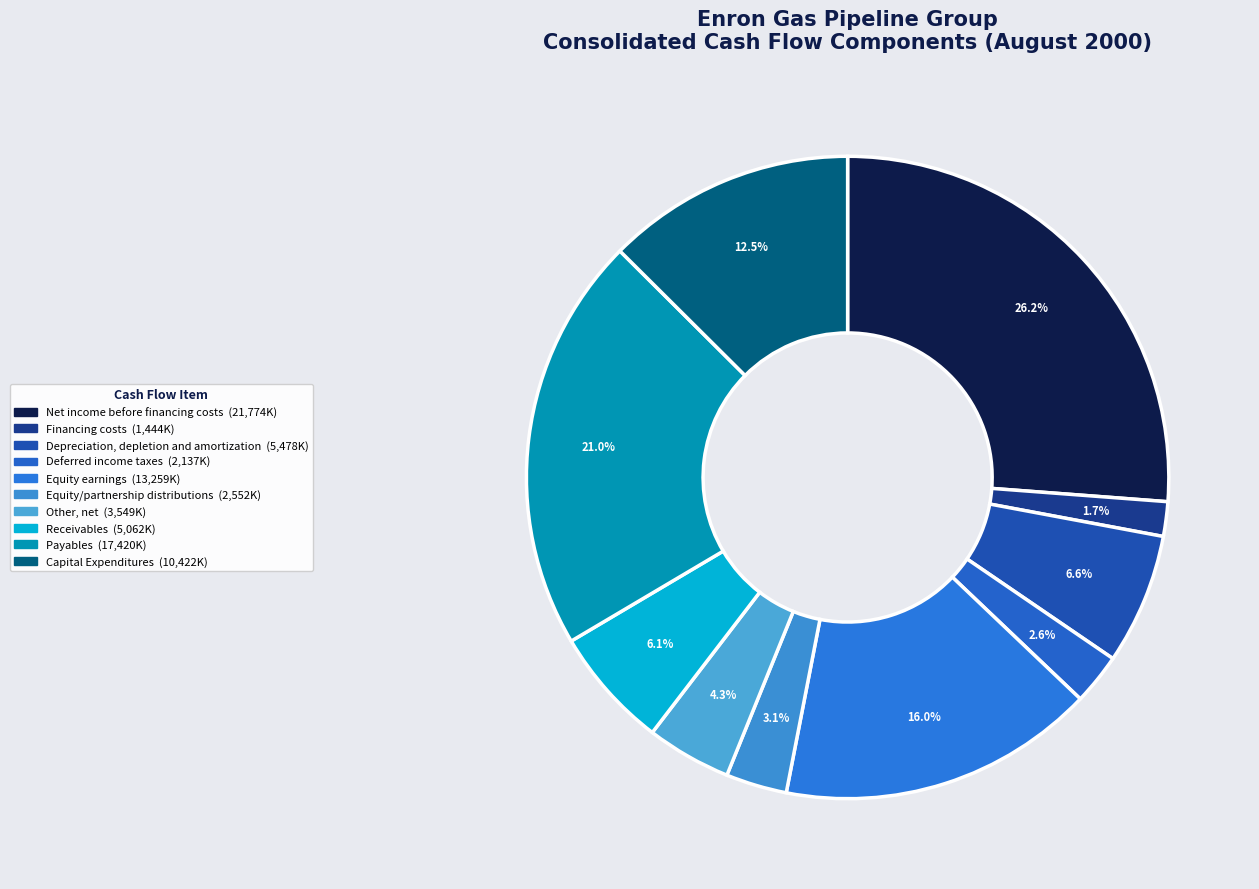

Is there a majority slice in this chart?

No